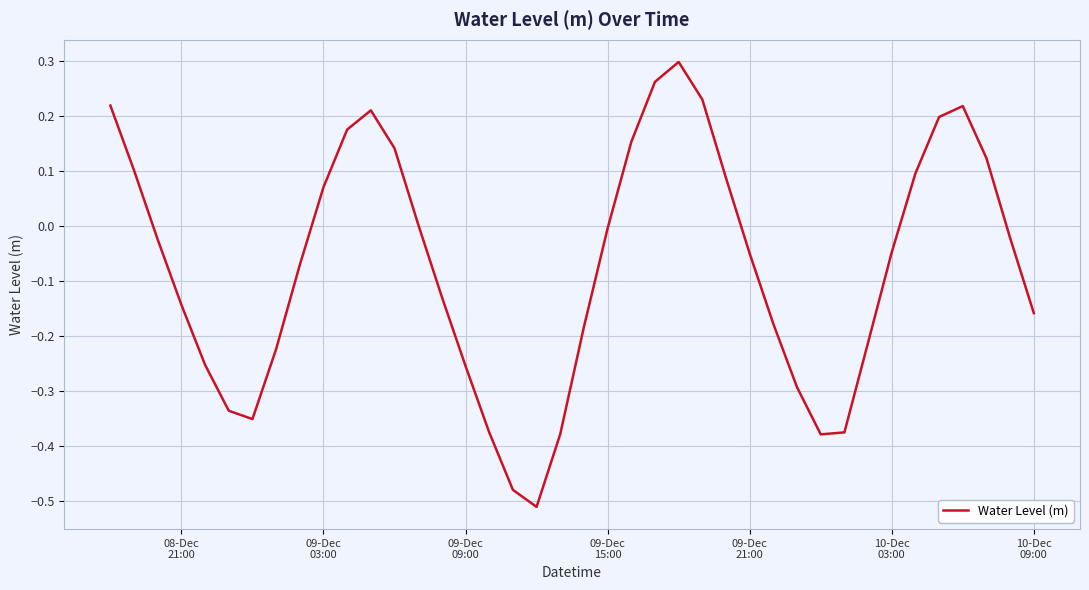

What is the difference between the maximum and minimum values?

0.8